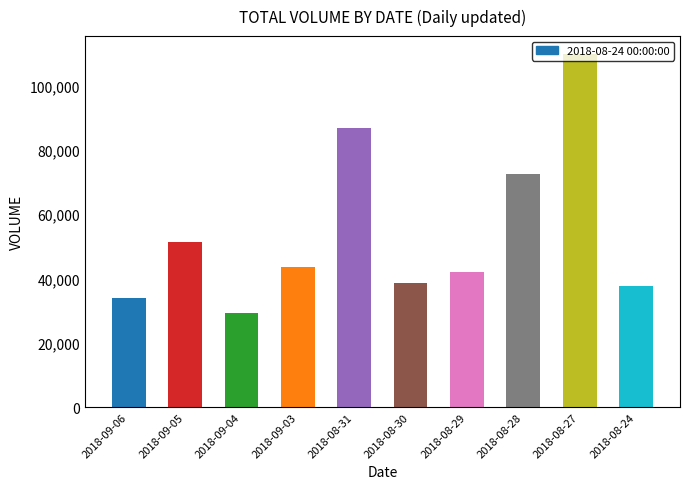

Reading left to right, what are all the values shown in this chart?

33893	51311	29229	43547	86721	38601	42179	72455	109899	37824